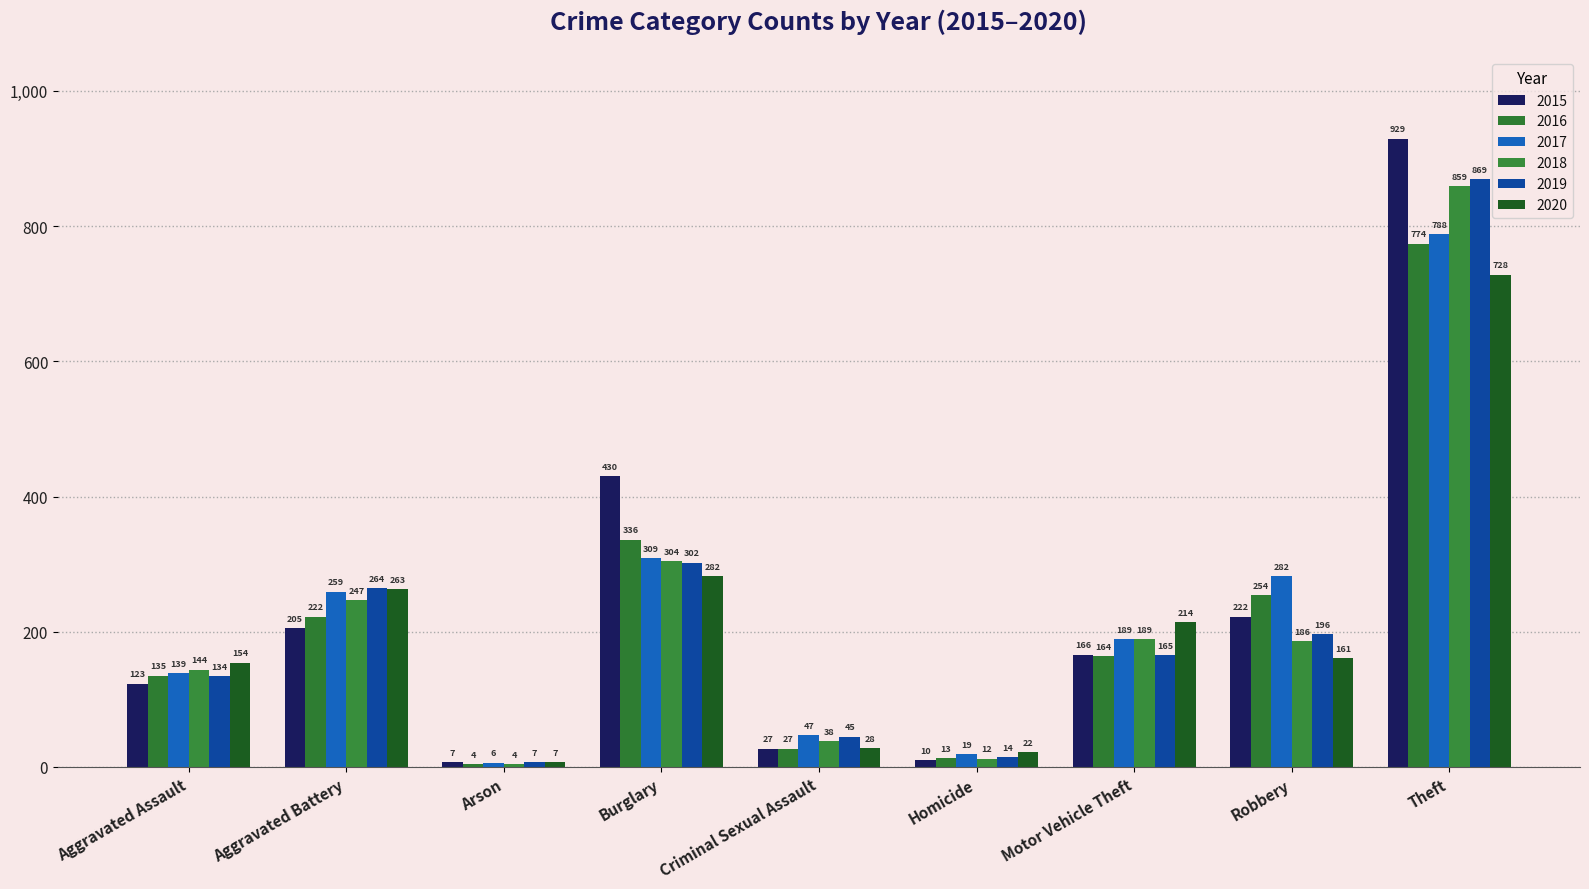

How many bars are there in each group?

6